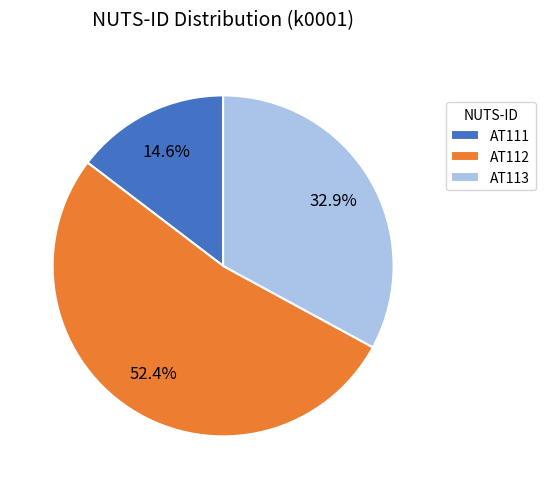

To the nearest percent, what percentage of the pie is AT112?

52%